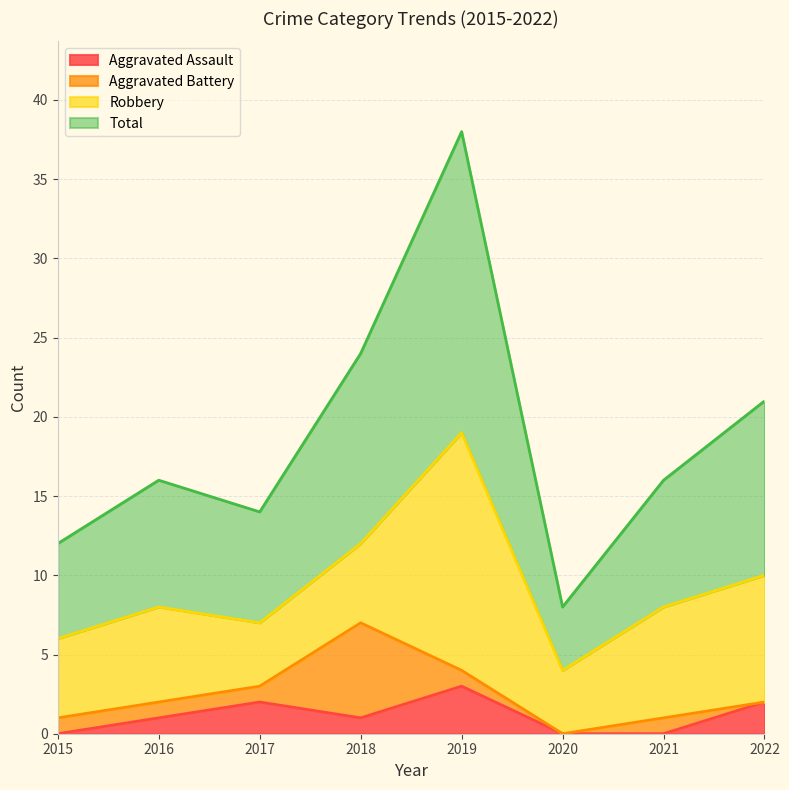

Between 2017 and 2021, which series saw the biggest shift?

Aggravated Assault